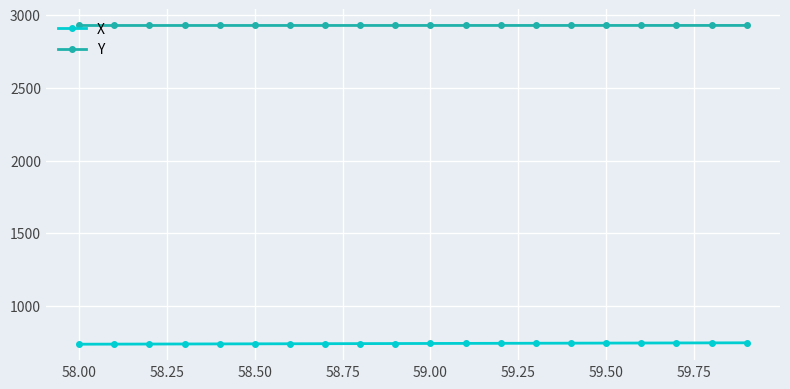

What is the value of the Y point at the 1st from the left?

2929.2